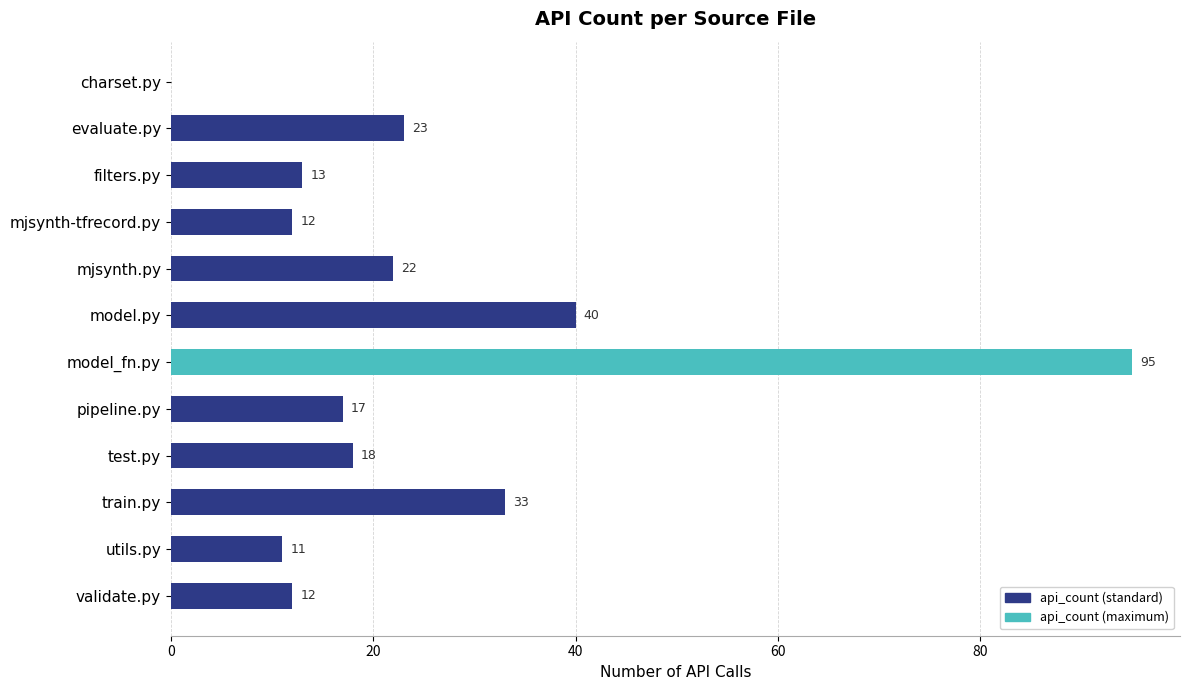

Reading top to bottom, list all the values displayed in this chart.

charset.py=0	evaluate.py=23	filters.py=13	mjsynth-tfrecord.py=12	mjsynth.py=22	model.py=40	model_fn.py=95	pipeline.py=17	test.py=18	train.py=33	utils.py=11	validate.py=12